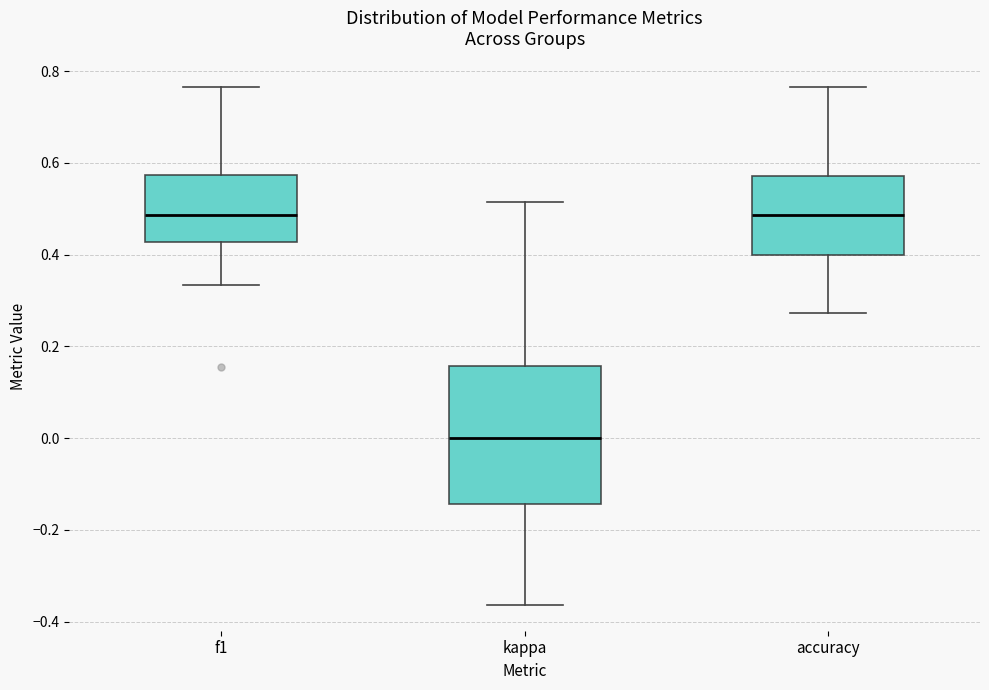

Which box is the tallest, from its lower edge to its upper edge?

kappa